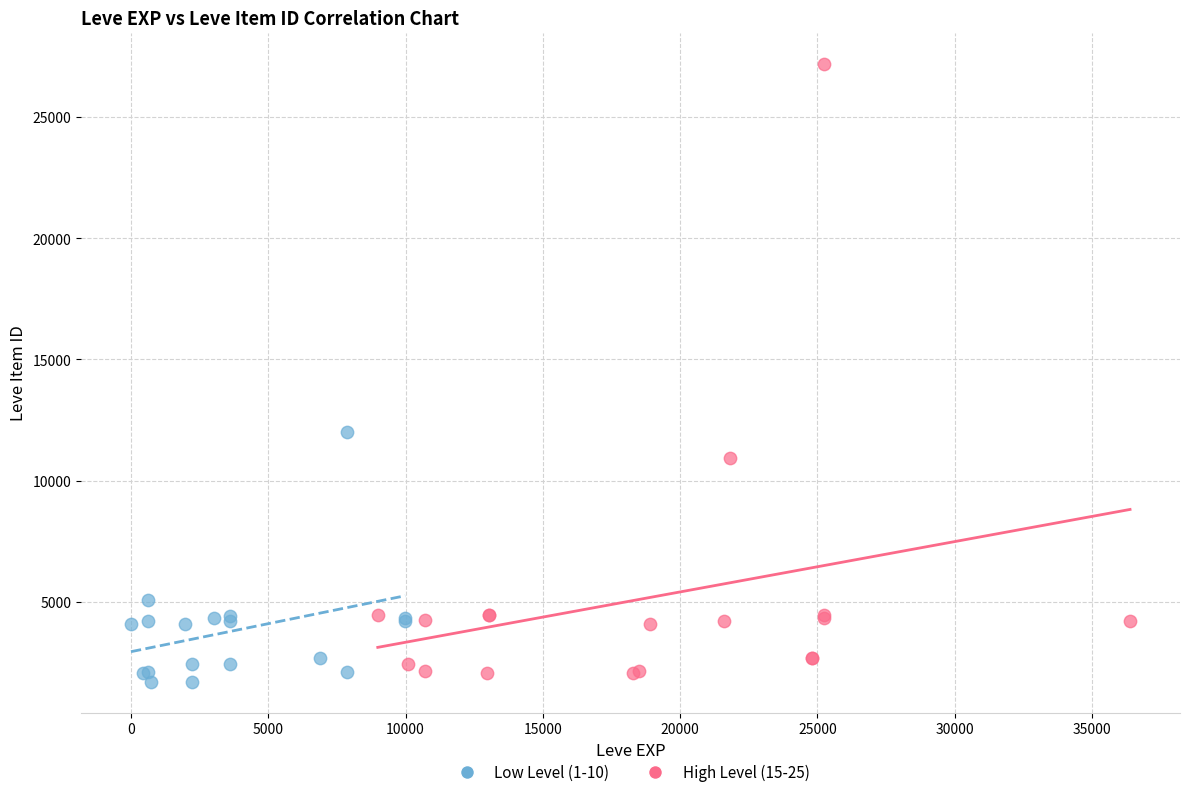

What are all the series names shown in the legend?

Low Level (1-10), High Level (15-25)